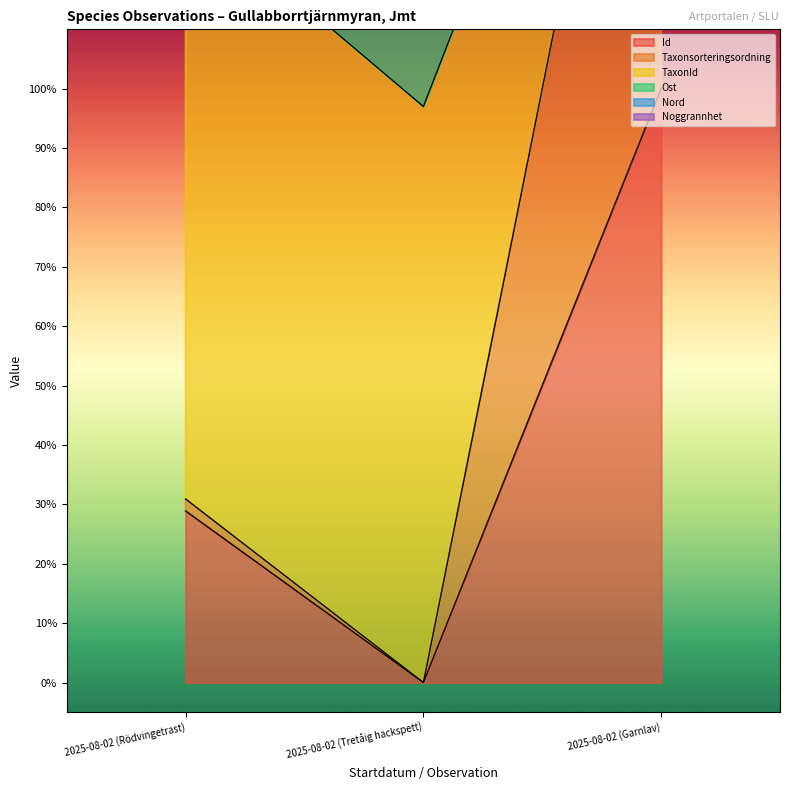

How many data points does each series have?

3